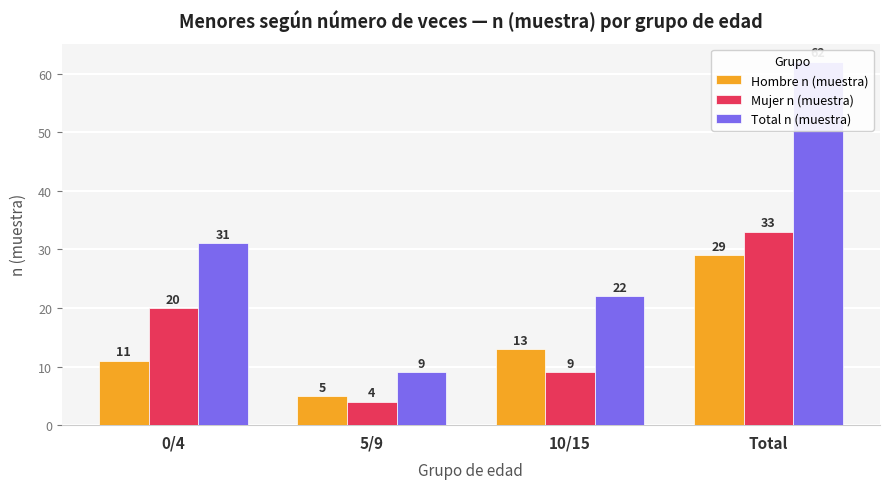

Reading right to left, extract all data points from this chart.

Hombre n (muestra): Total=29	10/15=13	5/9=5	0/4=11
Mujer n (muestra): Total=33	10/15=9	5/9=4	0/4=20
Total n (muestra): Total=62	10/15=22	5/9=9	0/4=31